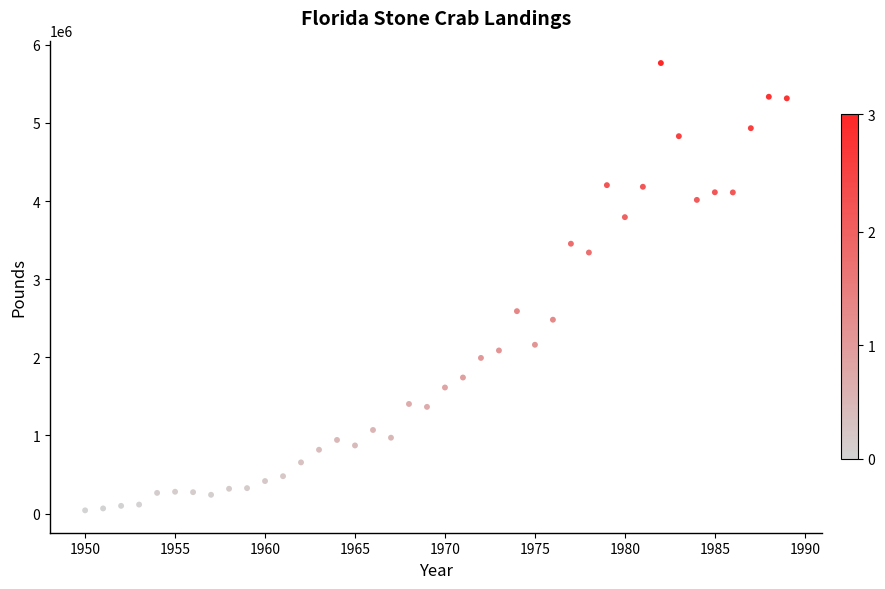

What Y value in the scatter plot is closest to 2903930?

2590900